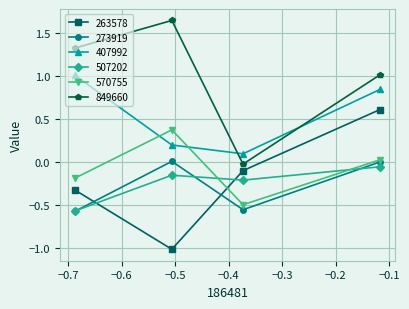

True or false: 570755 has more than 2 interior local peaks.

False